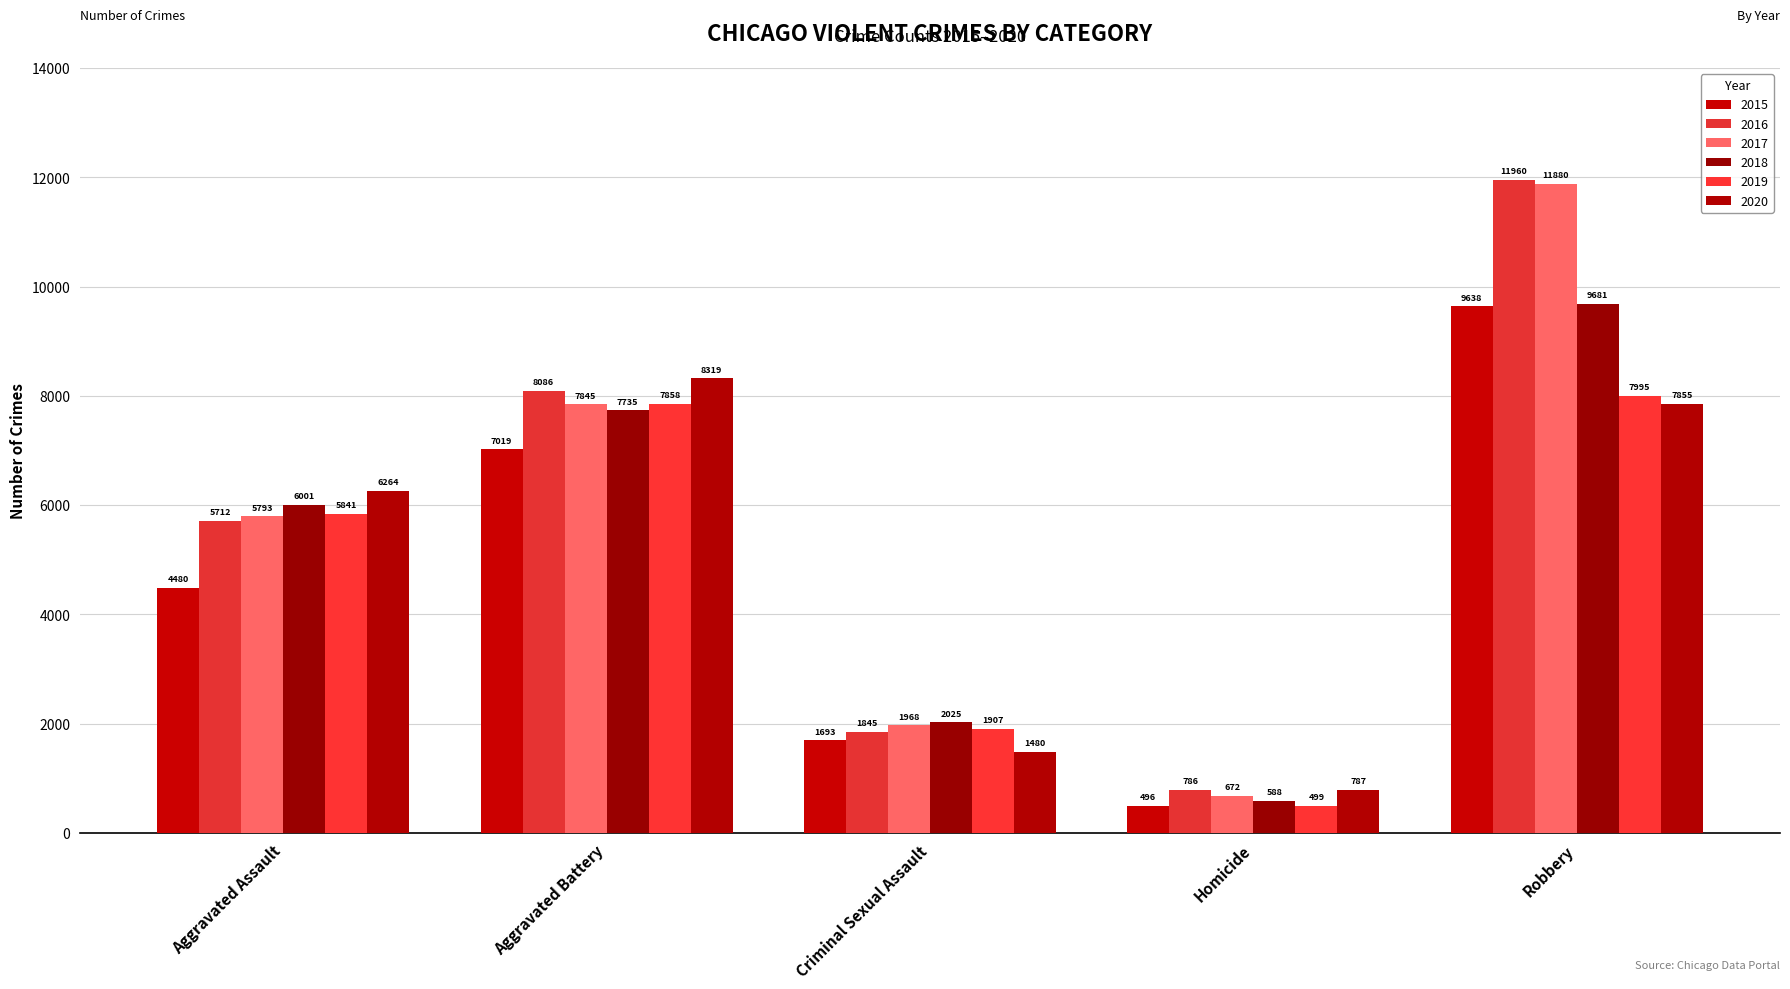

What is the difference between the second highest and minimum values in the 2019 series?

7359